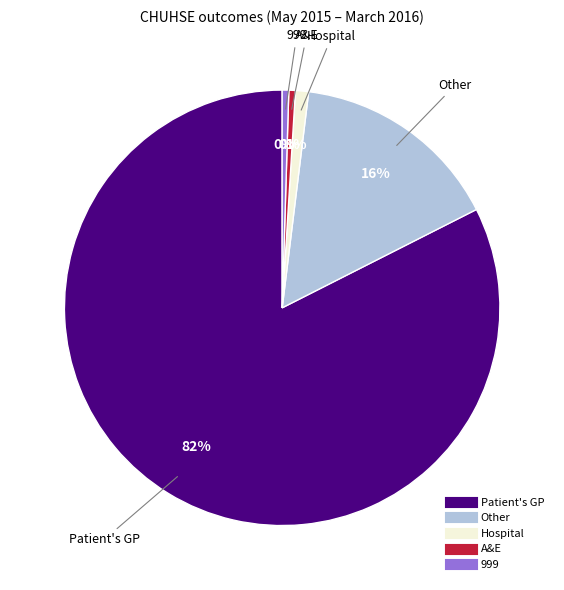

To the nearest percent, what is the average slice percentage?

20%